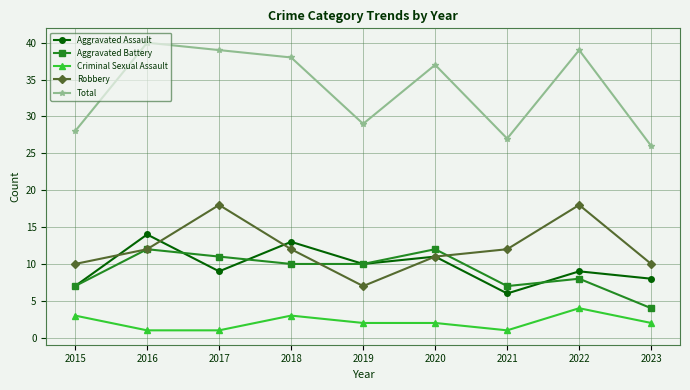

What is the average value of the Total series?

34